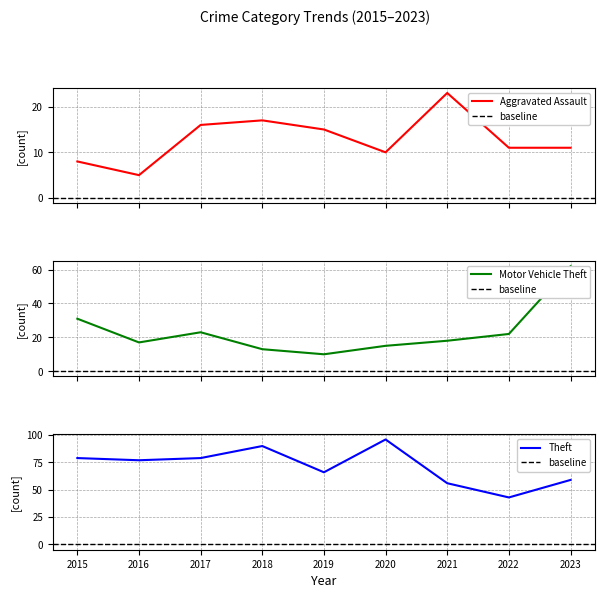

What is the maximum value for Motor Vehicle Theft?

62